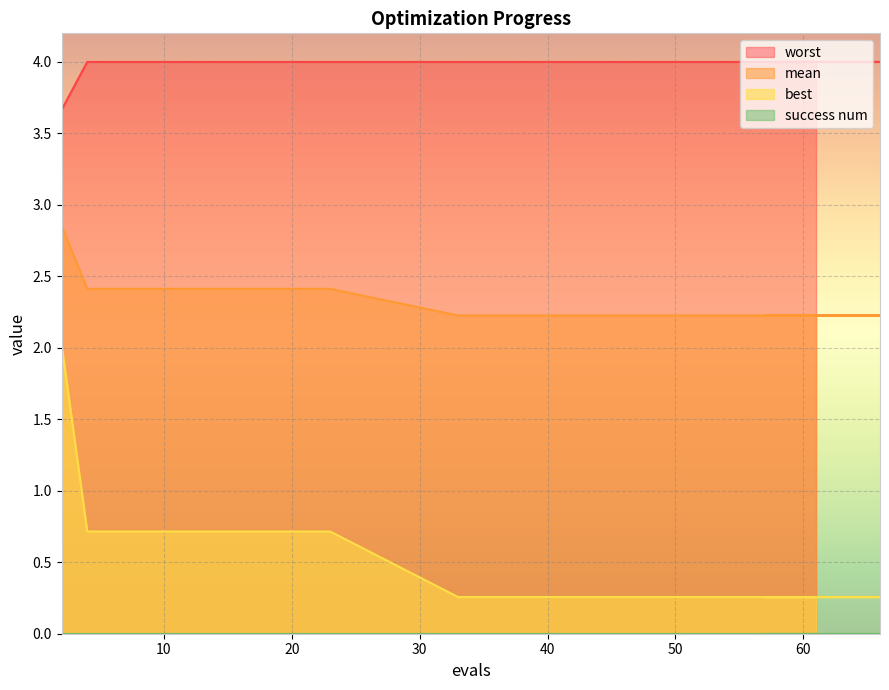

What value does the mean series have at 57?

2.2